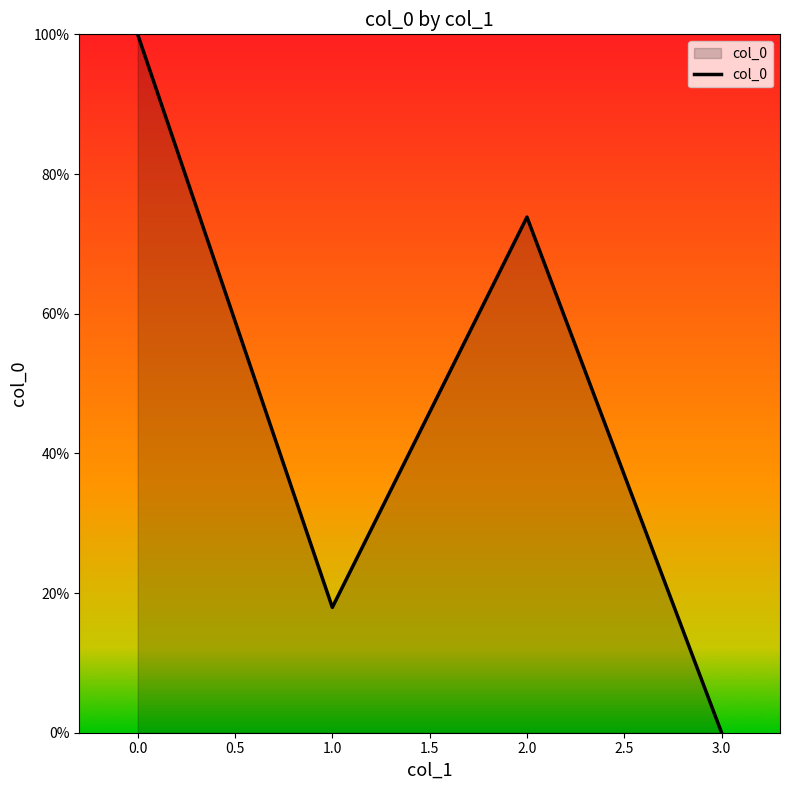

Which category has the lowest value across all series?

3.0